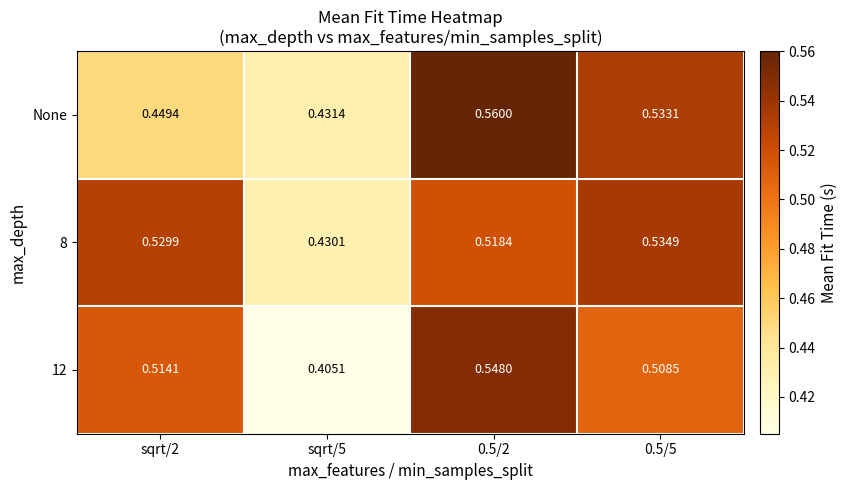

Is the value of 12 at sqrt/5 greater than the value of 8 at 0.5/2?

No